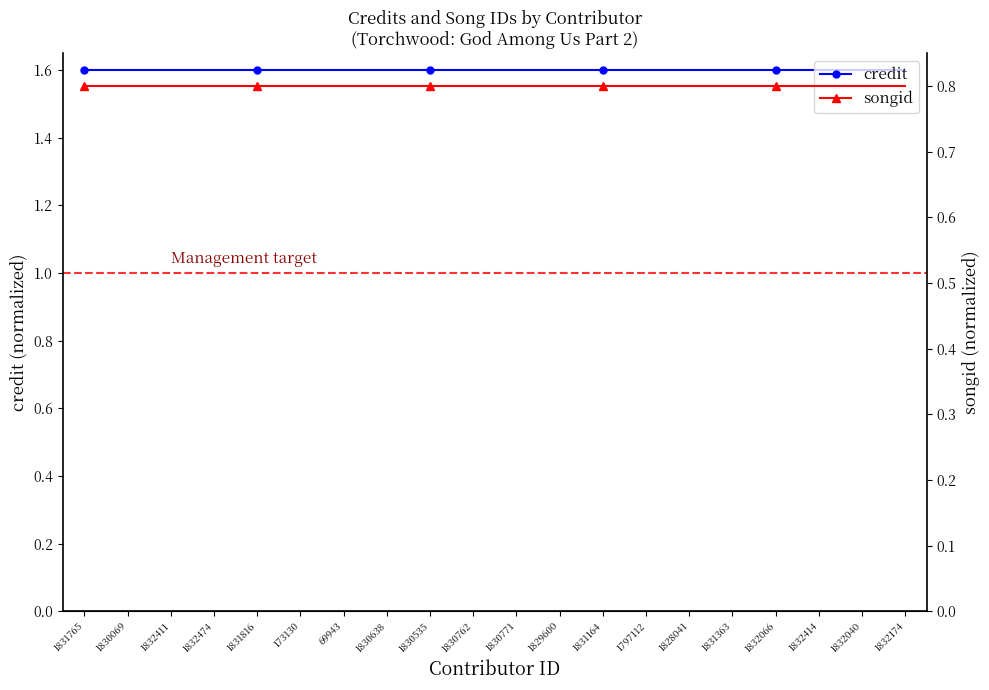

What are all the series names shown in the legend?

credit, songid